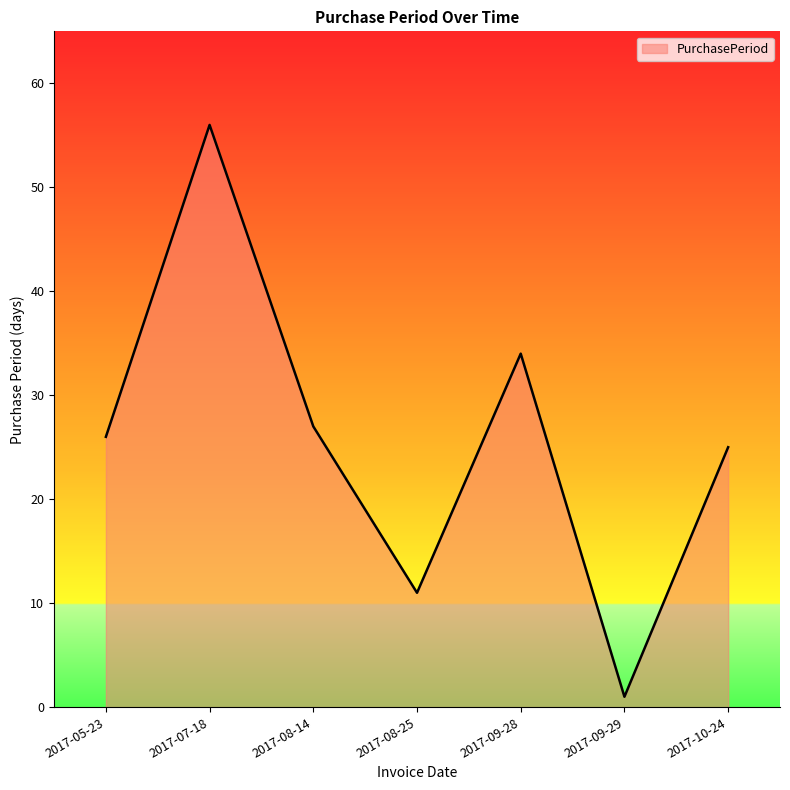

How many interior local peaks (higher than both neighbors) does the data have?

2